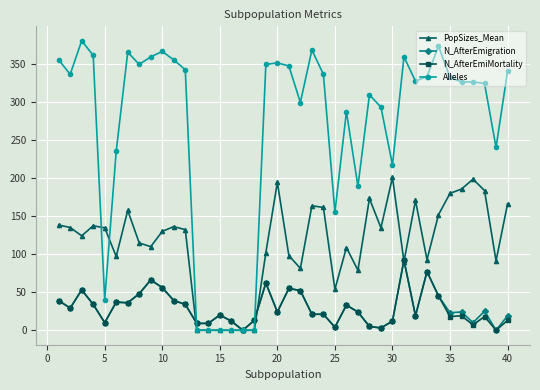

Count the number of data series in this chart.

4